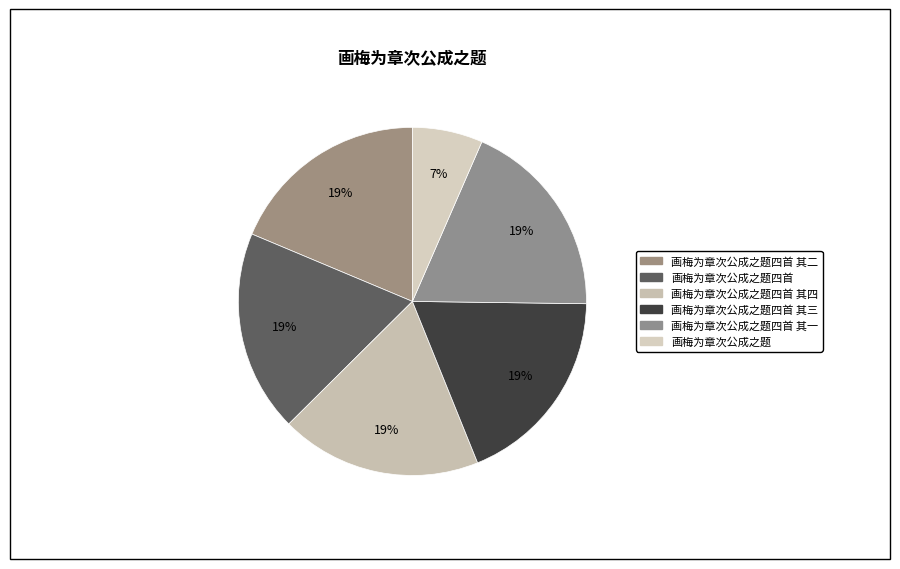

Is there a majority slice in this chart?

No